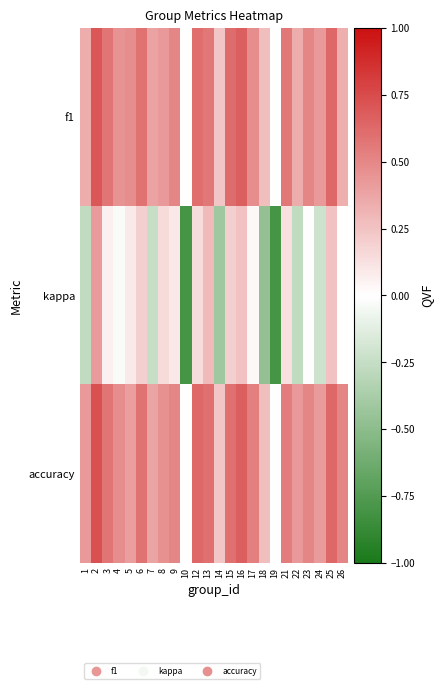

What is the spread (max minus min) of values at 21?

0.4